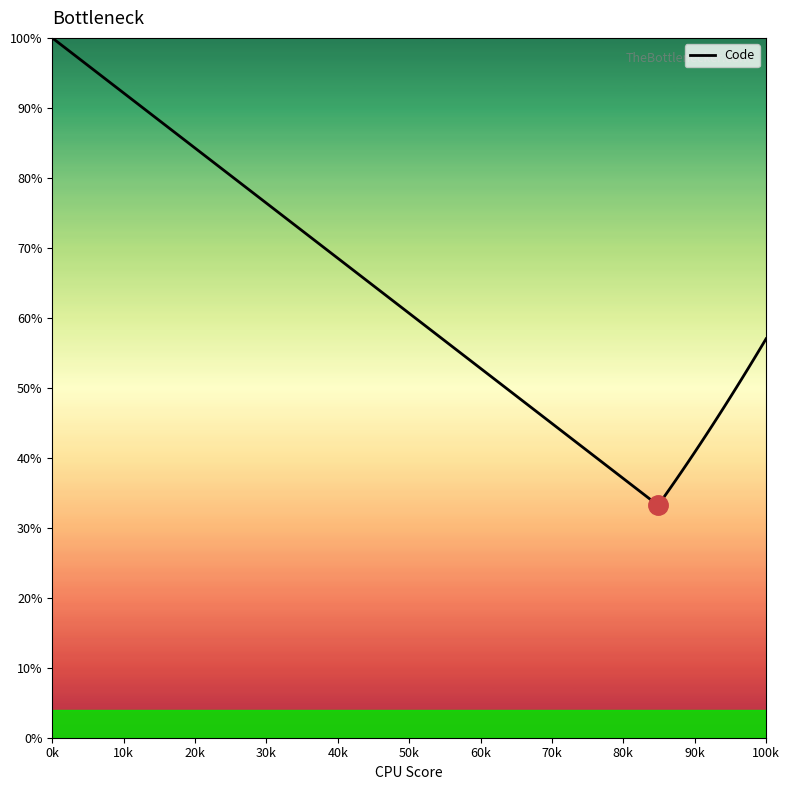

What is the difference between the maximum and minimum values?

66.8